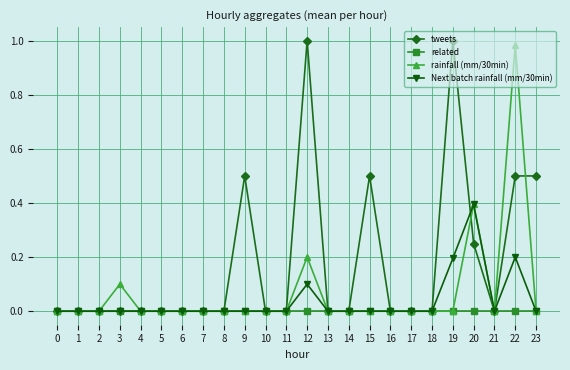

True or false: Next batch rainfall (mm/30min) has more than 0 interior local peaks.

True